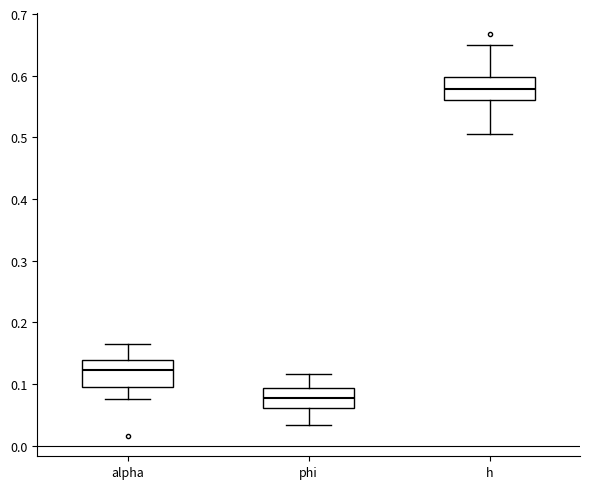

Reading left to right, read every box against the y-axis: the position of its median line, the range the box covers, and the ends of its whiskers. The values are not printed on the chart, so give them approximately, as read against the axis.

alpha: median 0.12, box 0.10 to 0.14, whiskers 0.08 to 0.16
phi: median 0.08, box 0.06 to 0.09, whiskers 0.03 to 0.12
h: median 0.58, box 0.56 to 0.60, whiskers 0.51 to 0.65